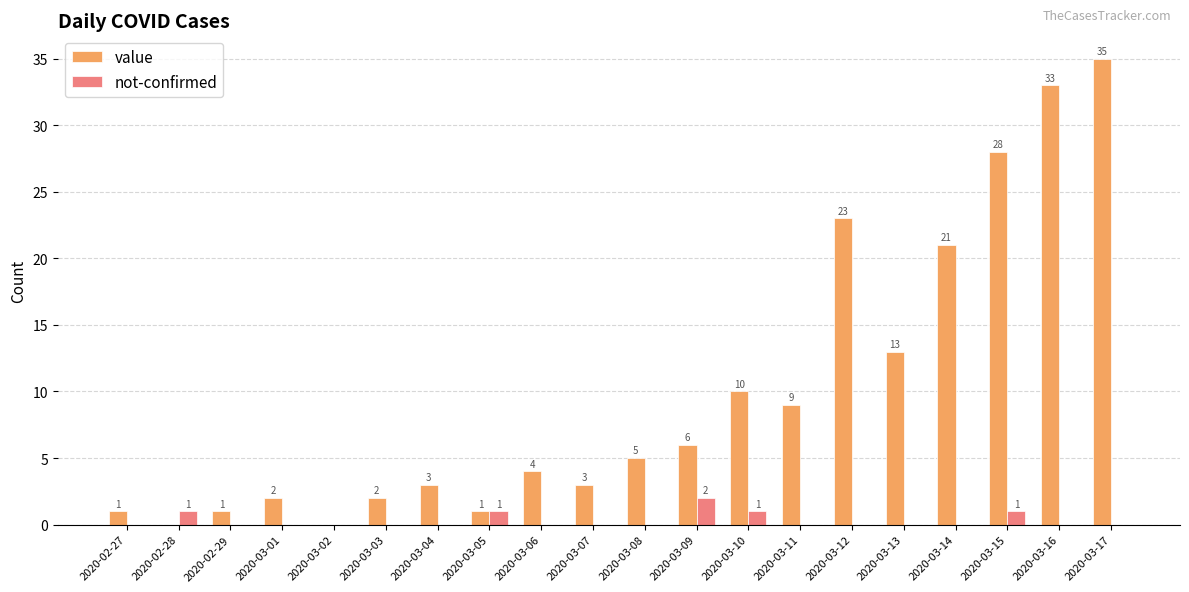

What is the total value across all series at 2020-03-08?

5